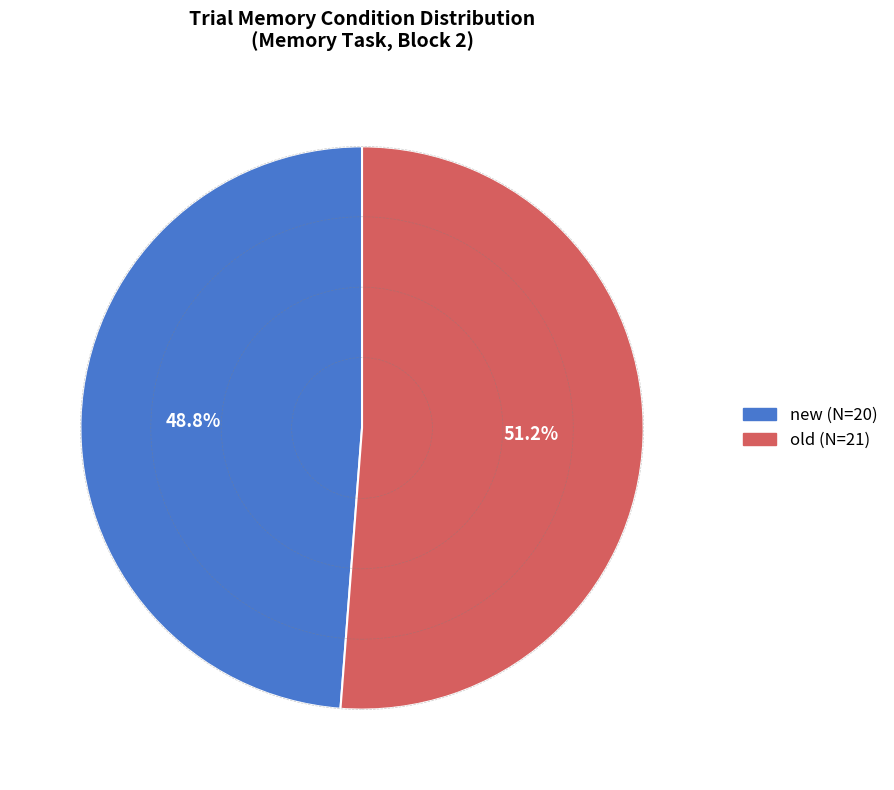

Which has a higher value, new or old?

old